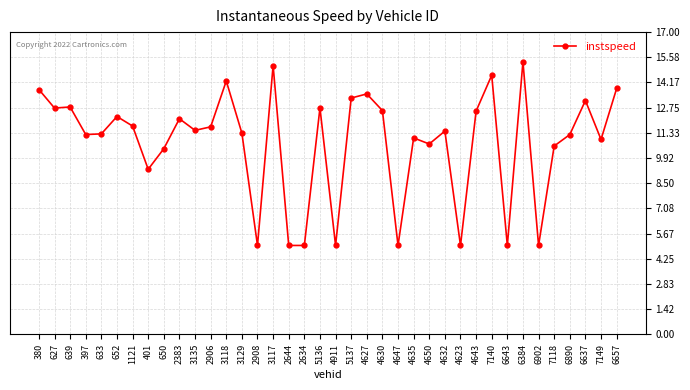

How many categories are shown in the chart?

38